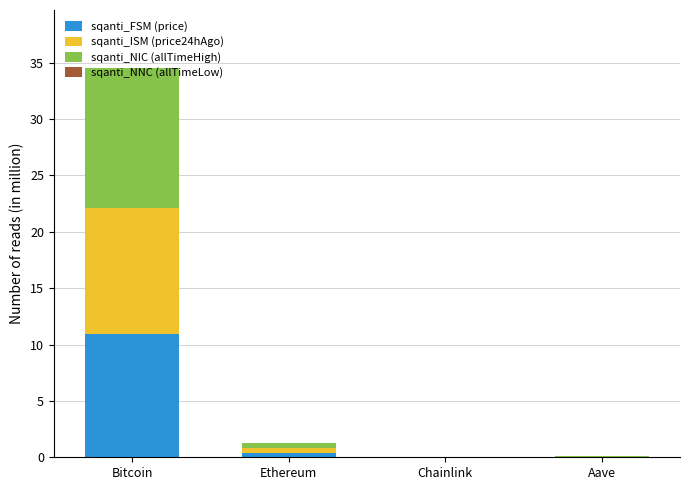

At which category is the sum across all series the highest?

Bitcoin